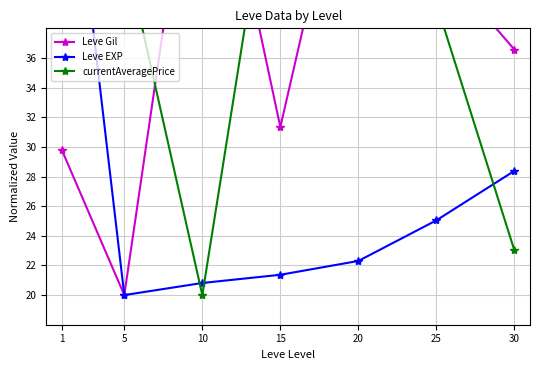

The Leve Gil series shows 89.9 at 10. True or false?

False